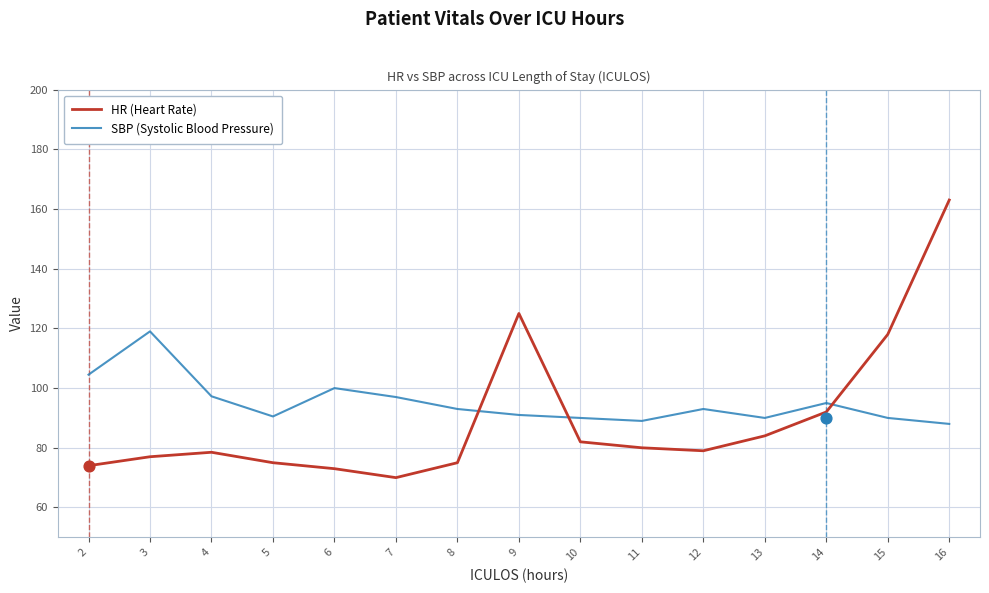

What are all the series names shown in the legend?

HR (Heart Rate), SBP (Systolic Blood Pressure)